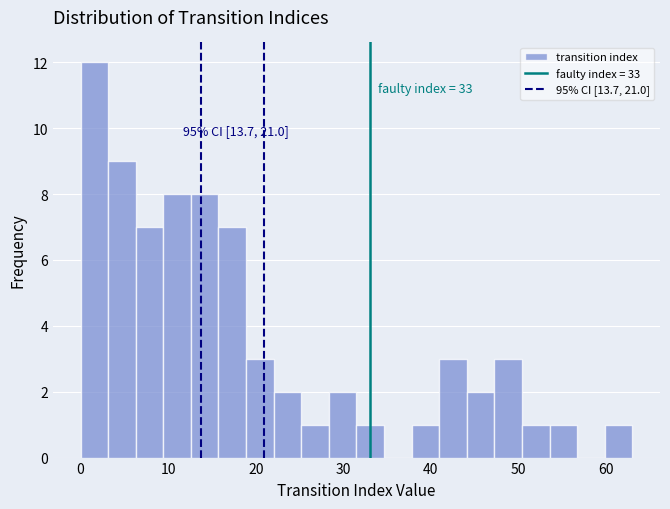

Around what value on the x-axis is the tallest bar? Give the approximate position of its centre, as read against the axis.

2